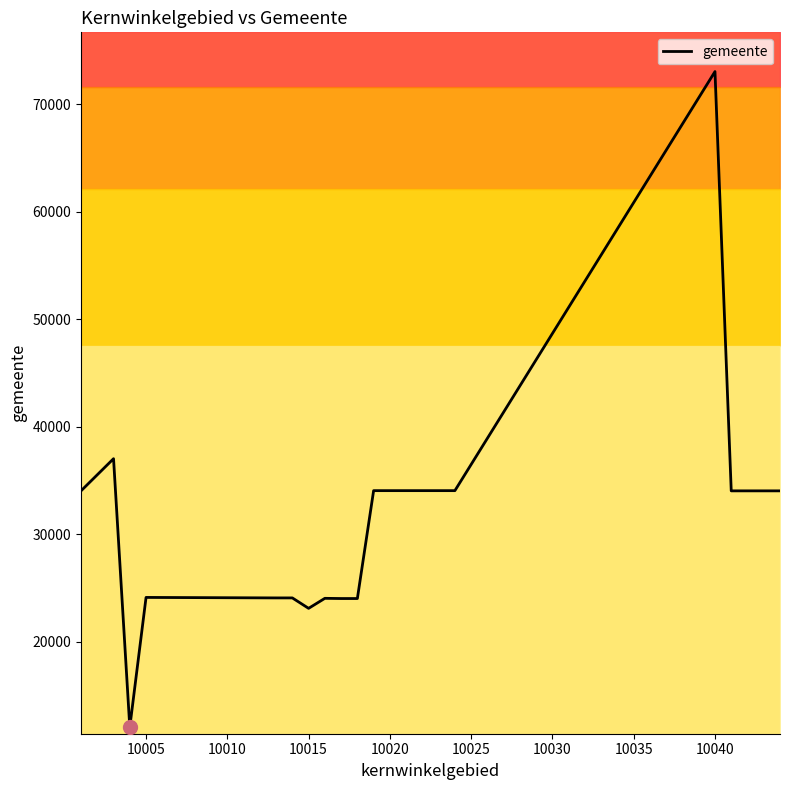

The value of gemeente at 10005 is 24104. True or false?

True